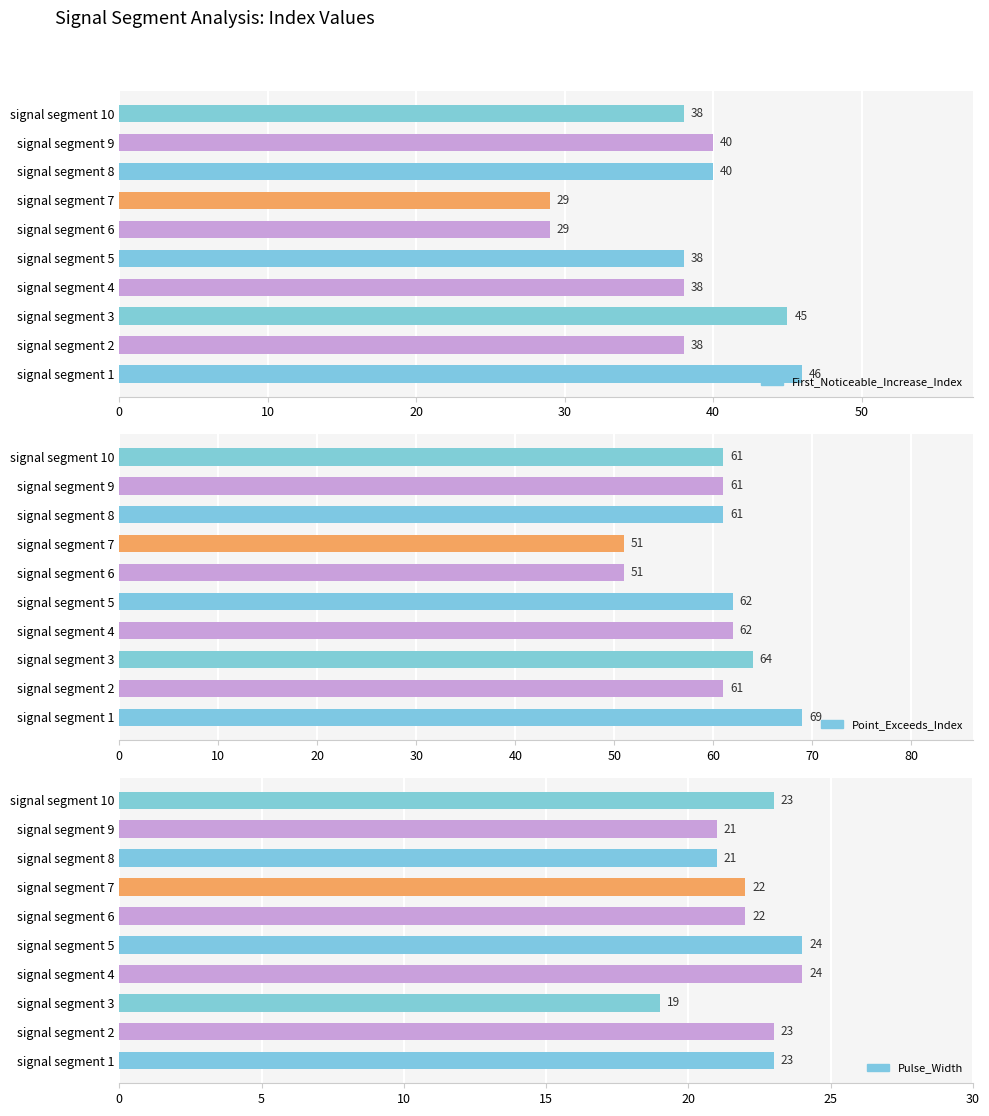

Reading right to left, what are all the values shown in this chart?

First_Noticeable_Increase_Index: 38	40	40	29	29	38	38	45	38	46
Point_Exceeds_Index: 61	61	61	51	51	62	62	64	61	69
Pulse_Width: 23	21	21	22	22	24	24	19	23	23